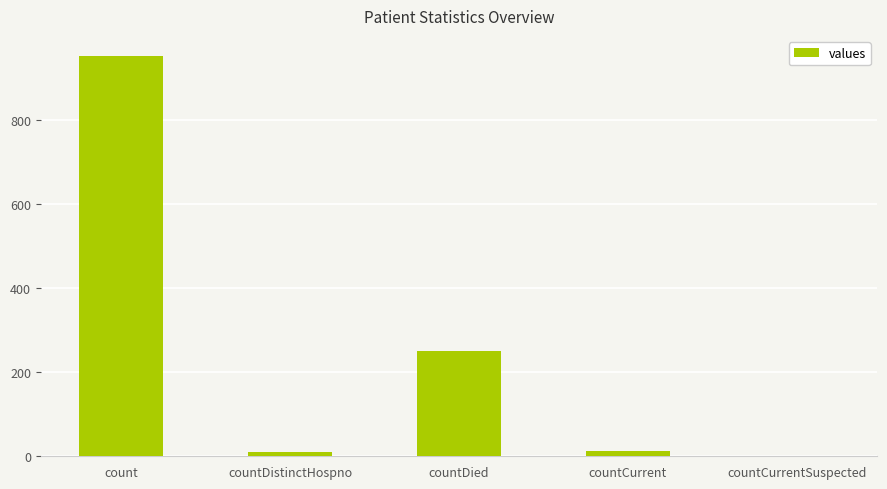

What is the maximum value shown in the chart?

952